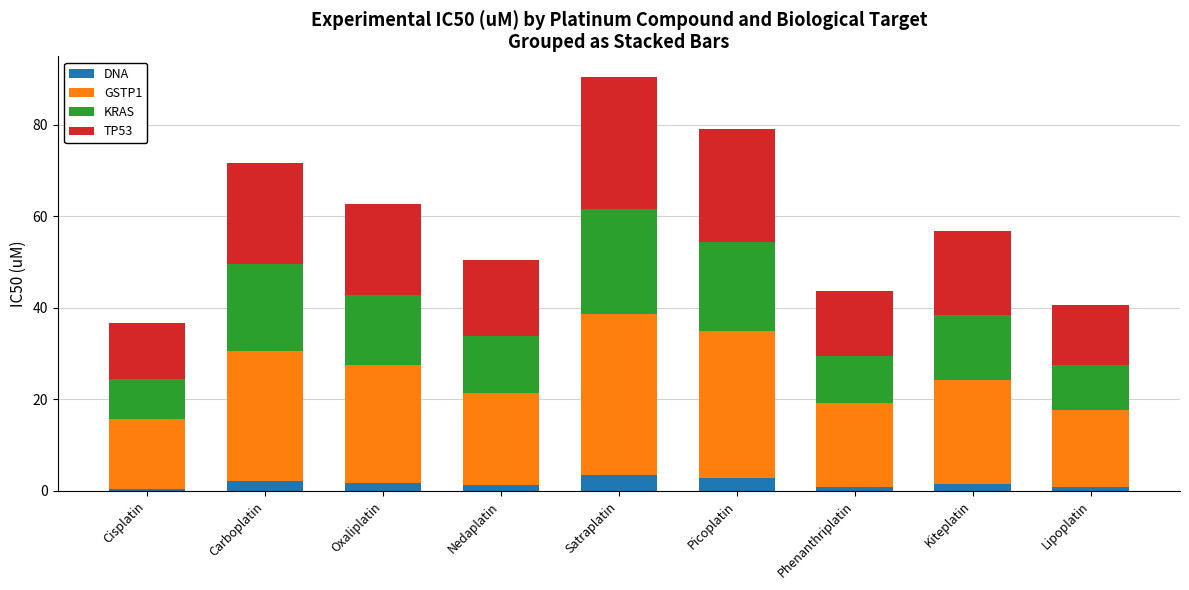

What is the sum of all DNA values?

15.1